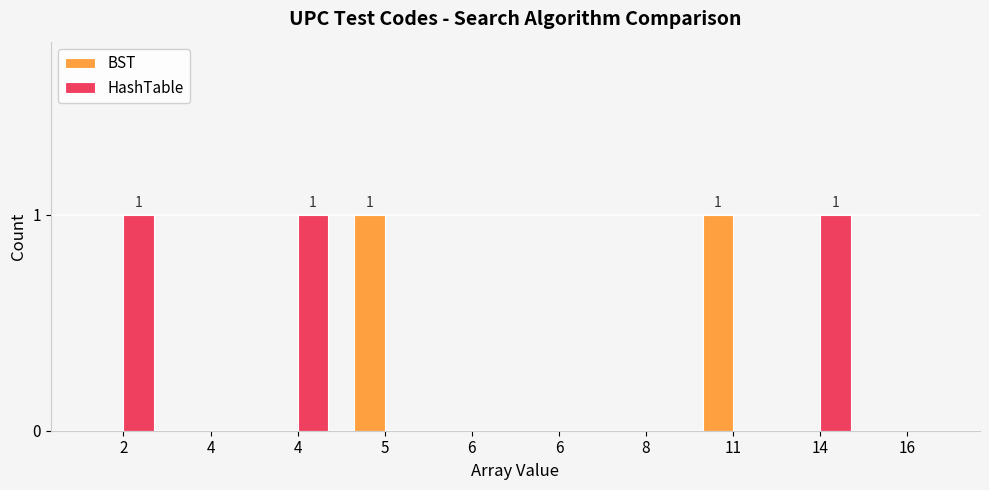

Reading right to left, transcribe all the data shown in this chart.

BST: 0	0	1	0	0	0	1	0	0	0
HashTable: 0	1	0	0	0	0	0	1	0	1